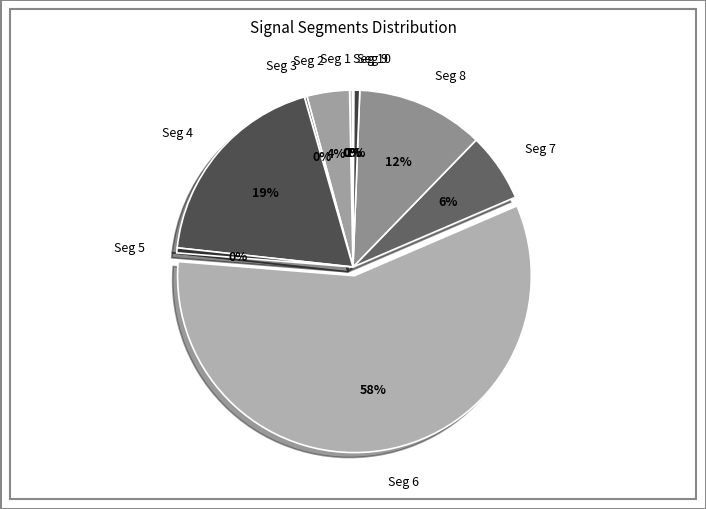

Is it true that Seg 1 is 0% of the pie?

True